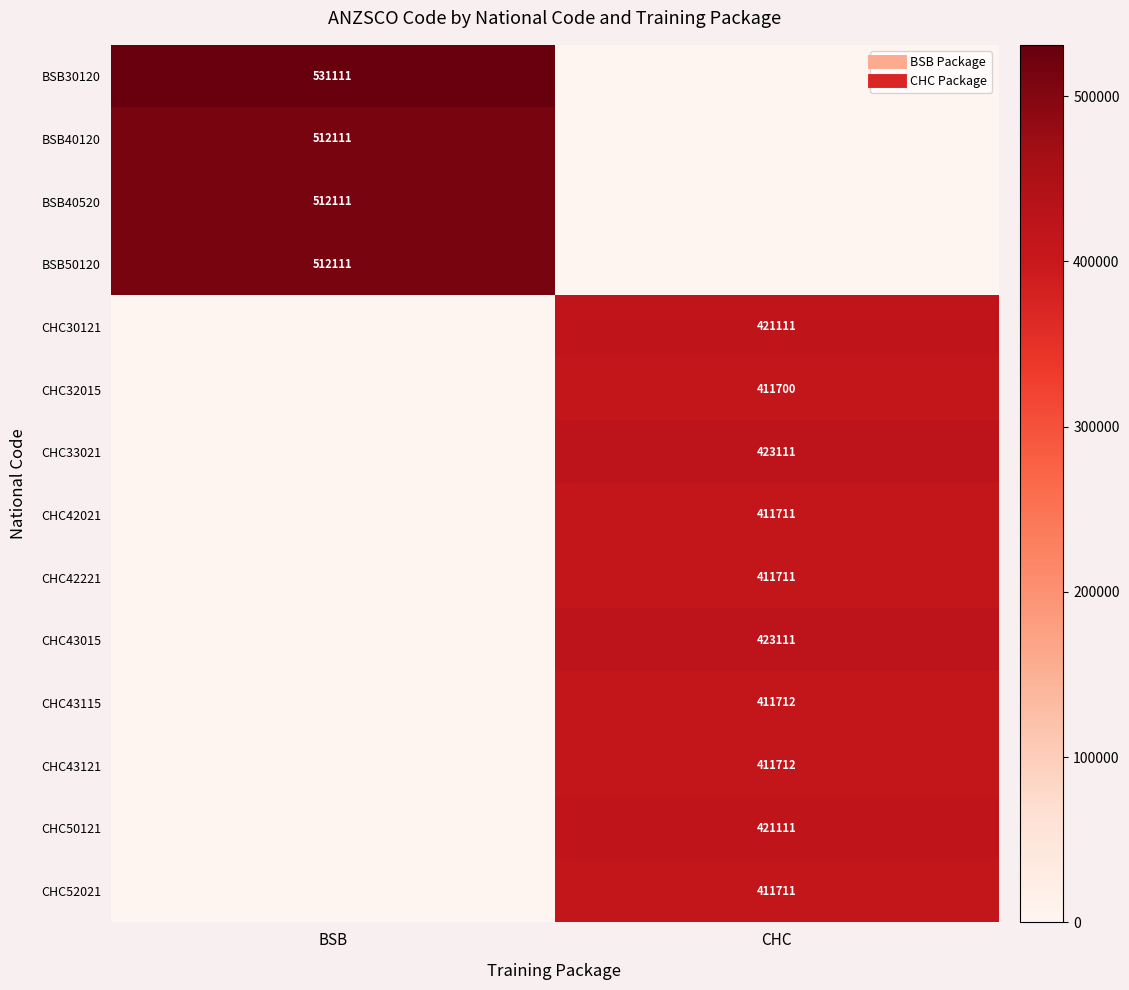

Is it true that CHC43015 equals 0 at BSB?

True